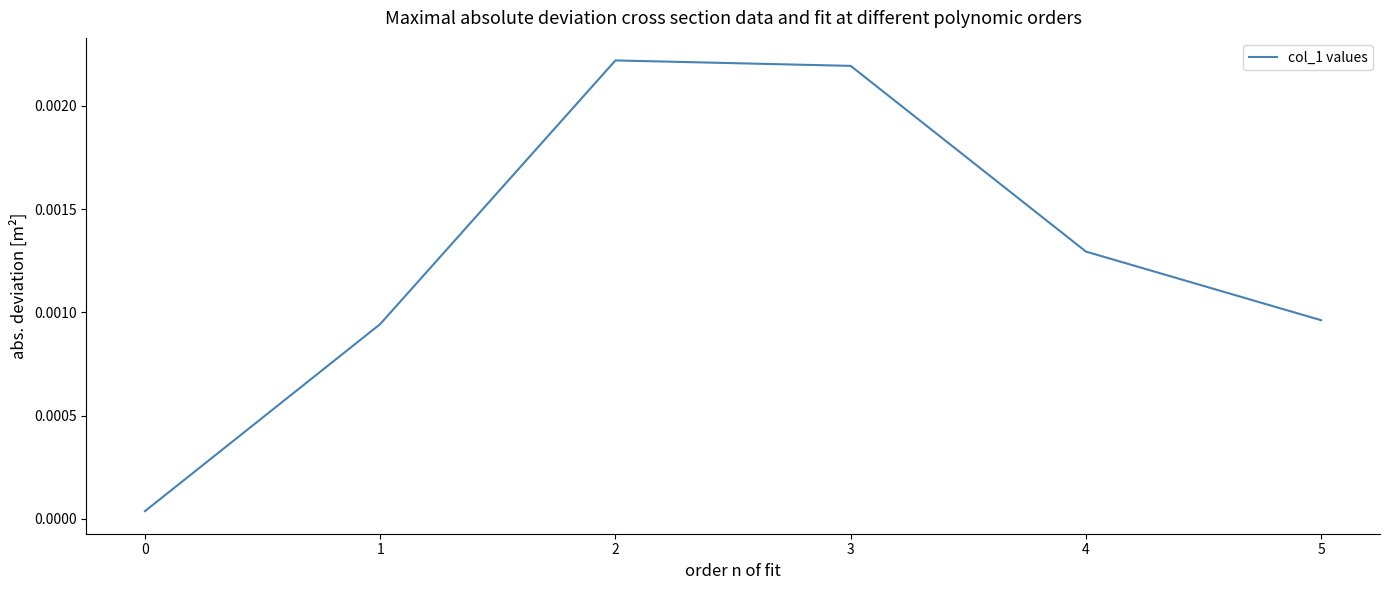

Between 4 and 3, which is larger?

3